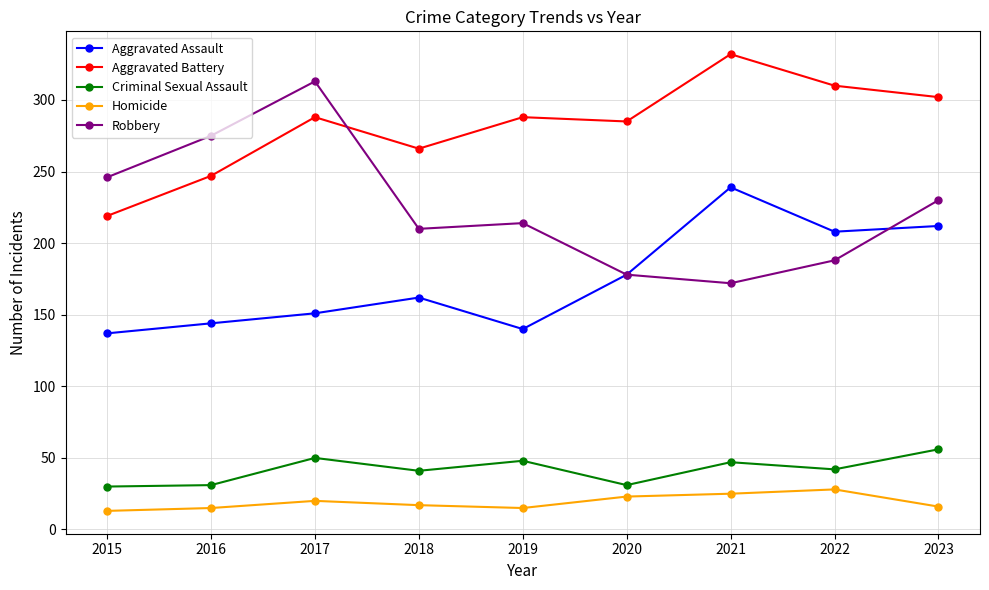

What are all the series names shown in the legend?

Aggravated Assault, Aggravated Battery, Criminal Sexual Assault, Homicide, Robbery